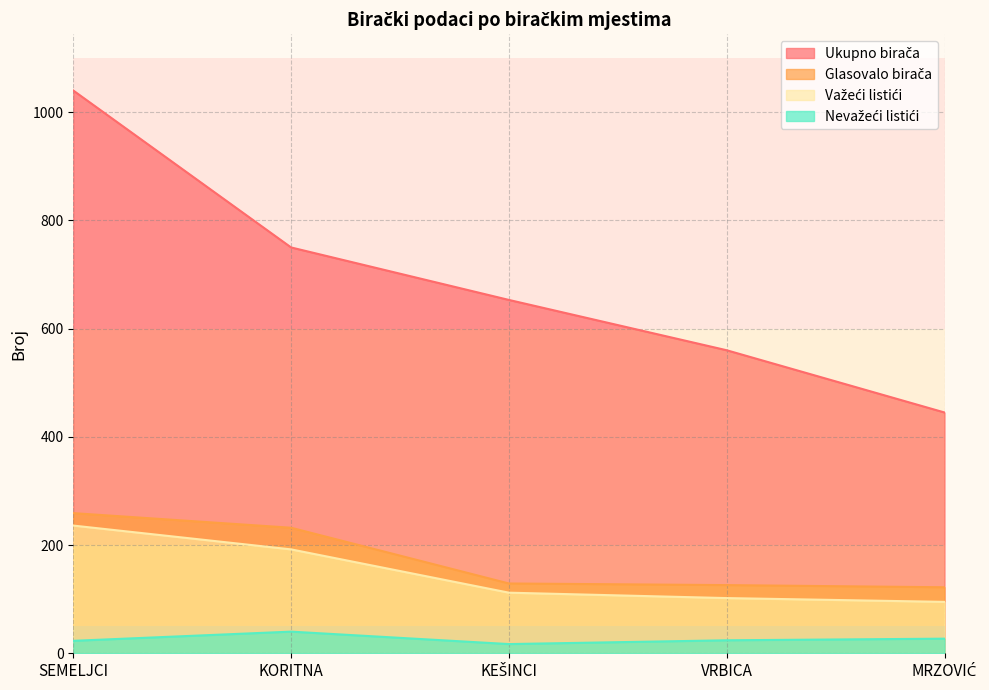

Which category has the highest value across all series?

SEMELJCI